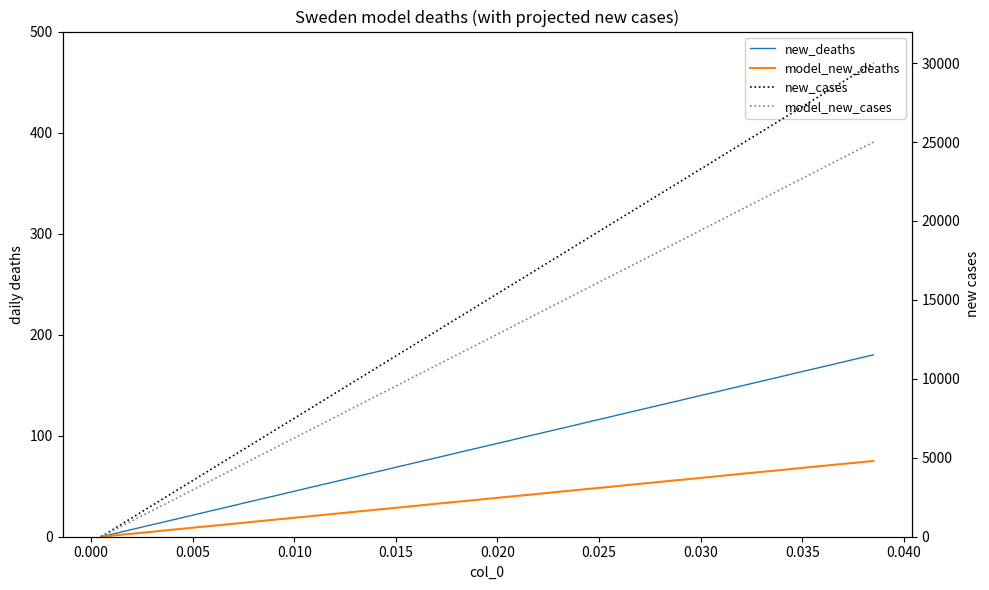

How many lines are shown in the chart?

4